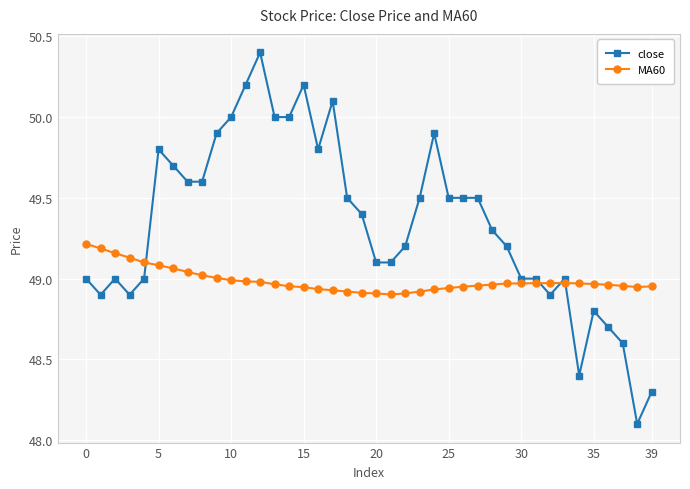

Which series ends up on top after the final intersection of MA60 and close?

MA60